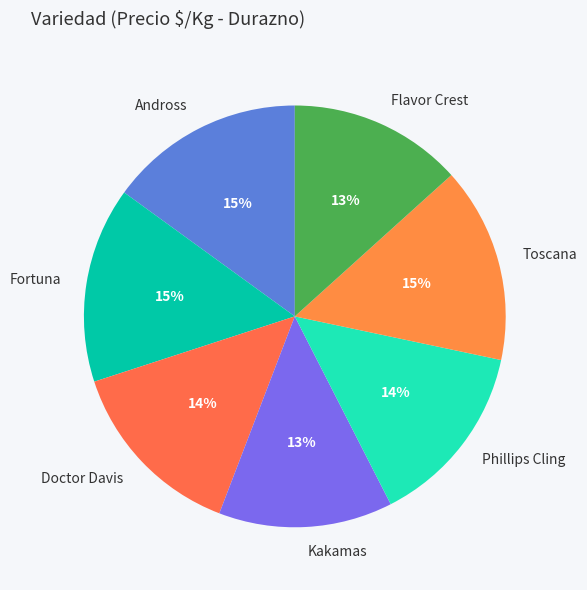

Approximately how many times larger is the value at Flavor Crest compared to Fortuna?

0.9